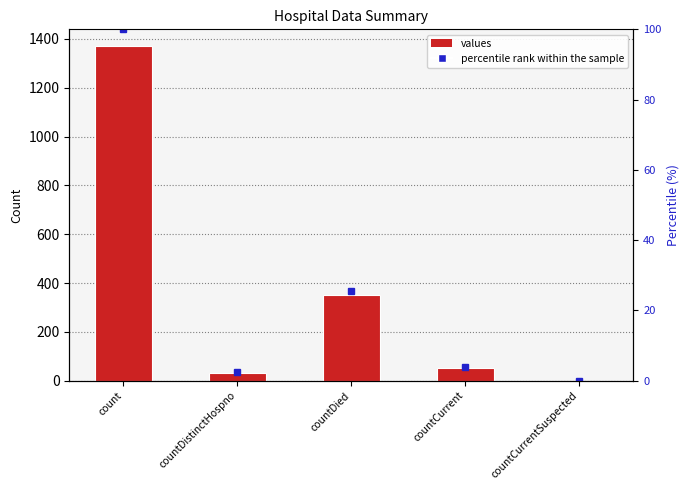

At which label does values first exceed 52?

count